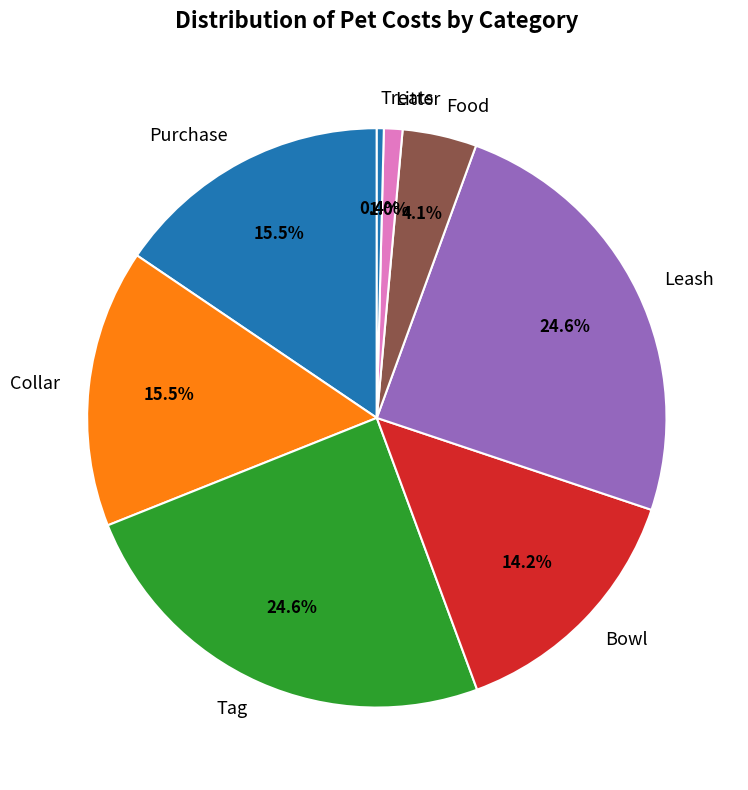

What percentage do Collar and Purchase together represent?

31.0%